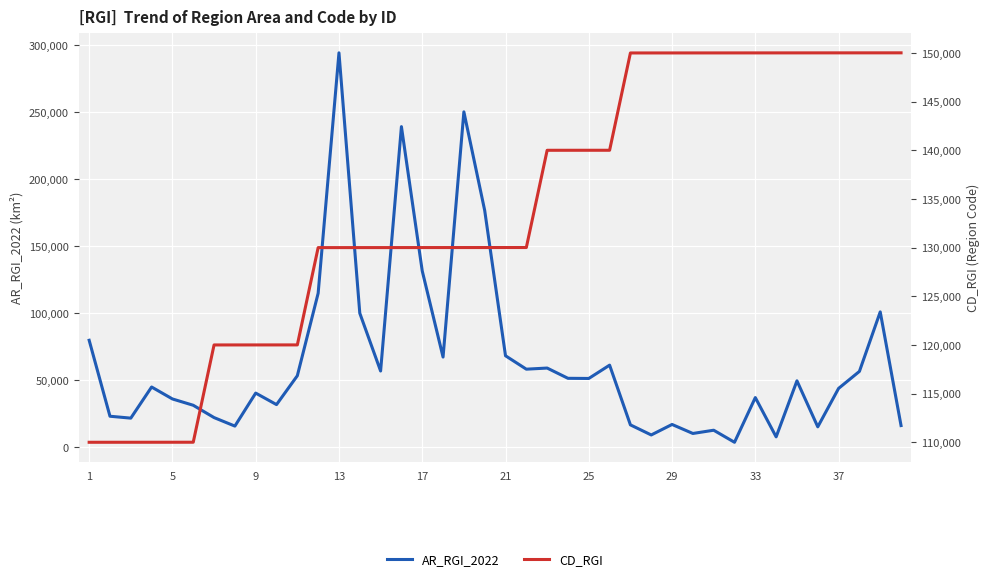

Is the value of AR_RGI_2022 at 39 greater than the value of CD_RGI at 5?

No